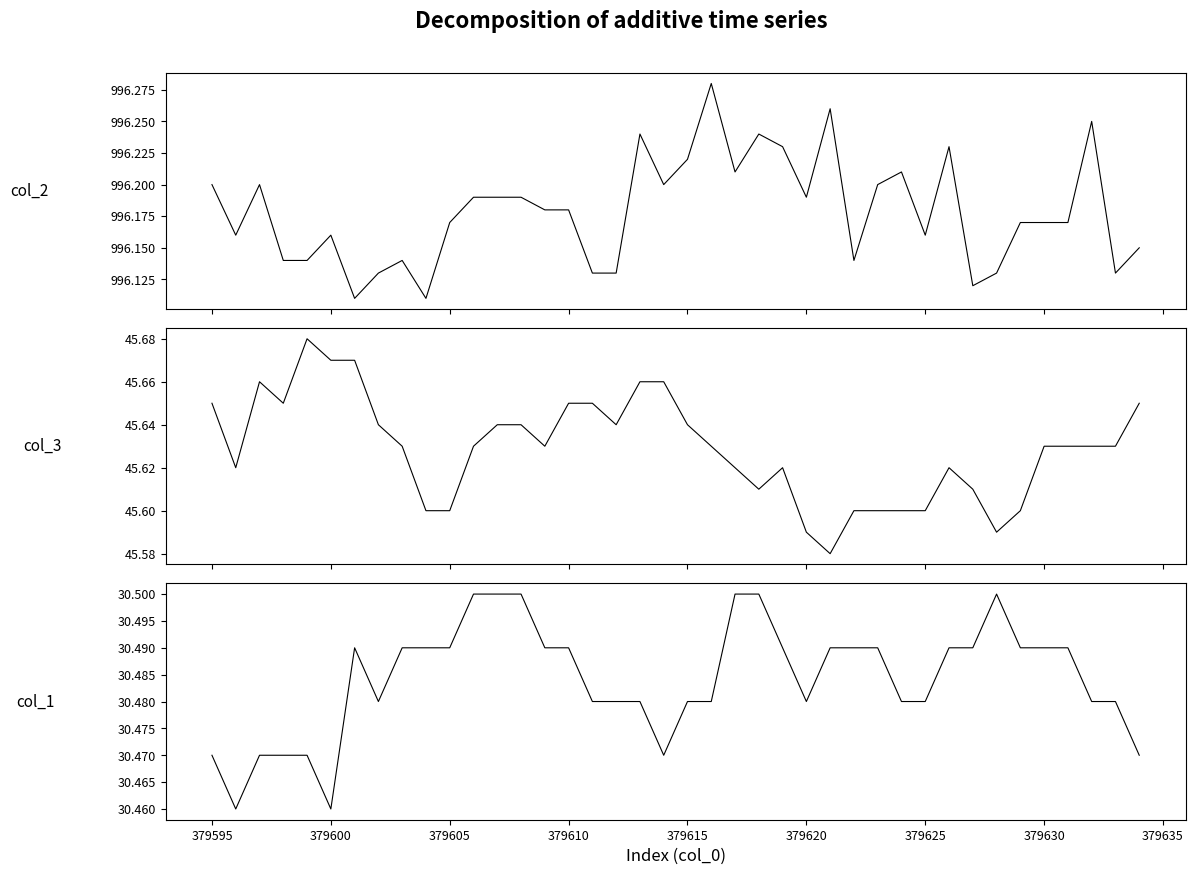

What is the average value of the col_3 series?

45.6